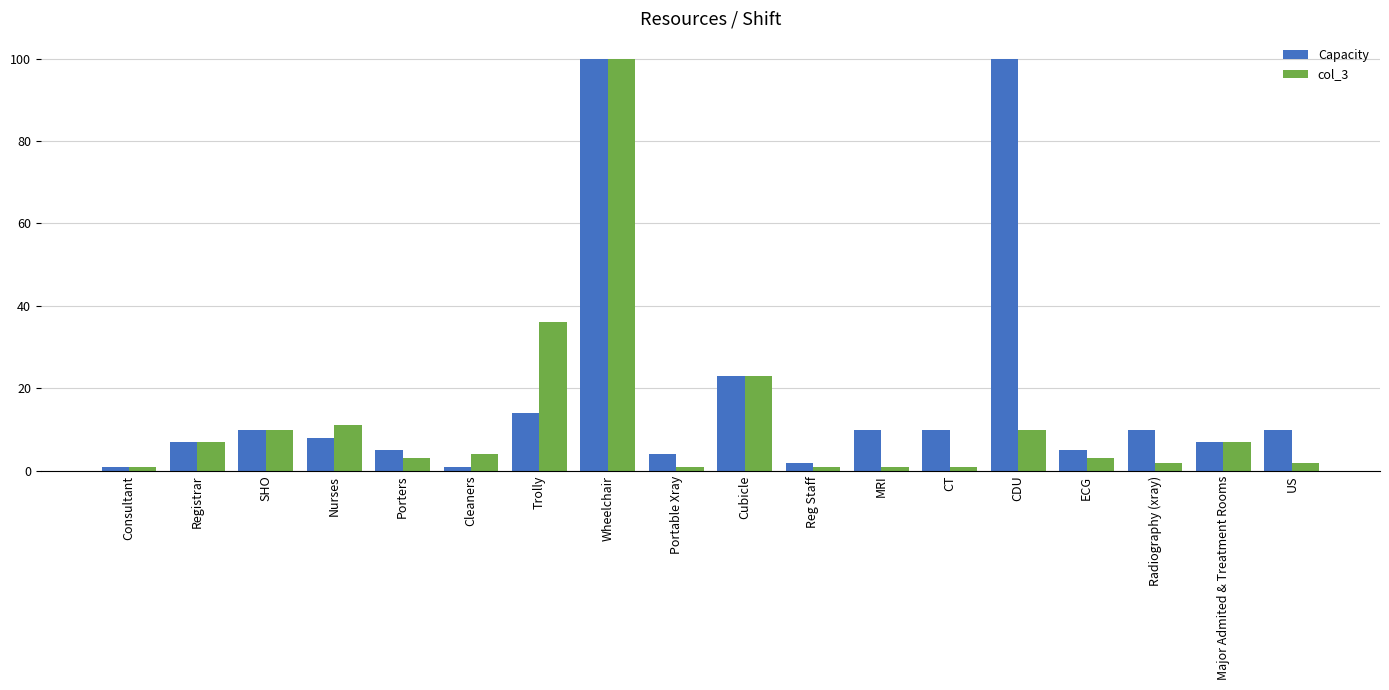

The value of Capacity at MRI is 10. True or false?

True